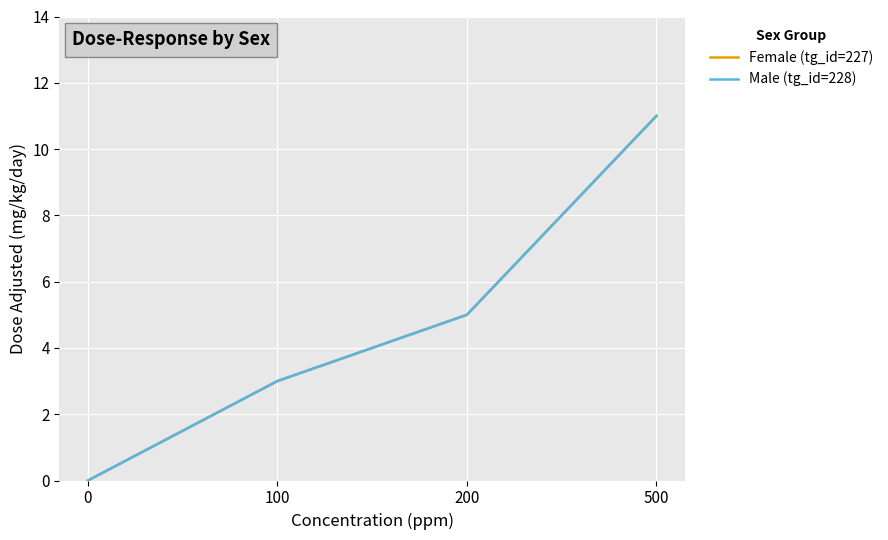

True or false: Female (tg_id=227) and Male (tg_id=228) intersect in this chart.

False